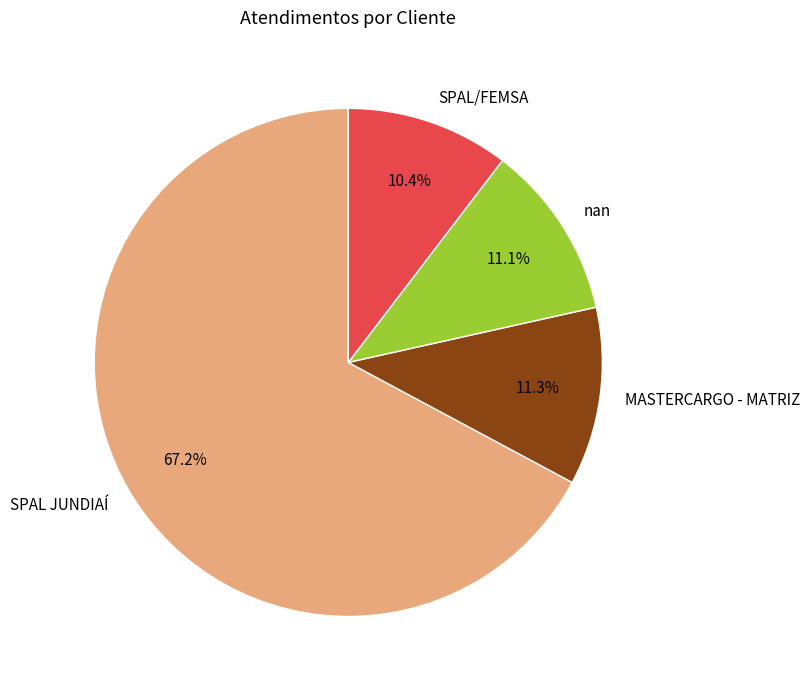

Between SPAL JUNDIAÍ and SPAL/FEMSA, which is larger?

SPAL JUNDIAÍ